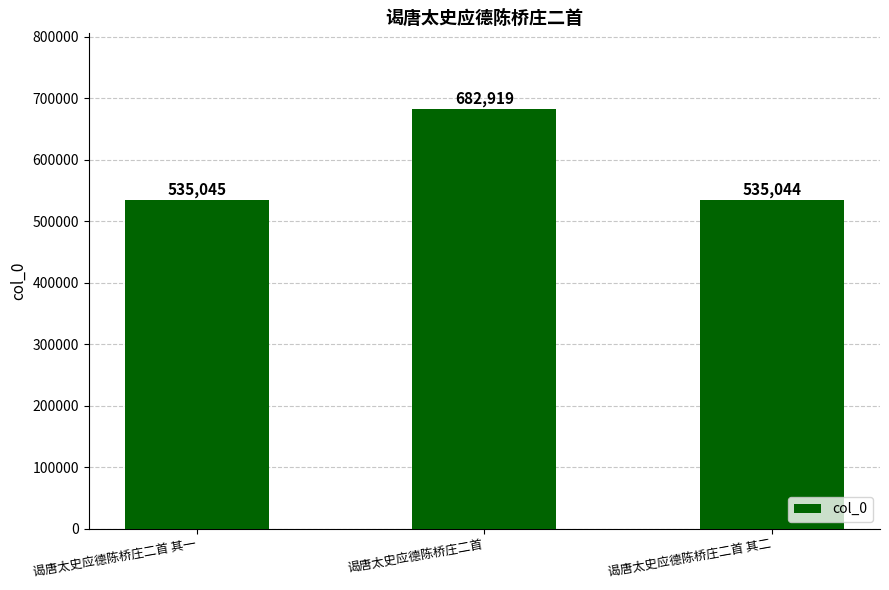

What value does the data have at 谒唐太史应德陈桥庄二首 其一, to the nearest 100?

535000